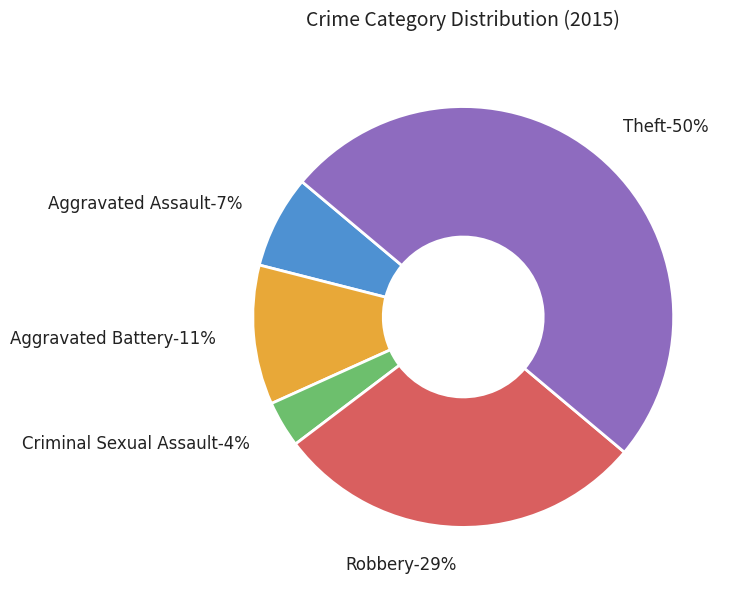

Is there a majority slice in this chart?

No